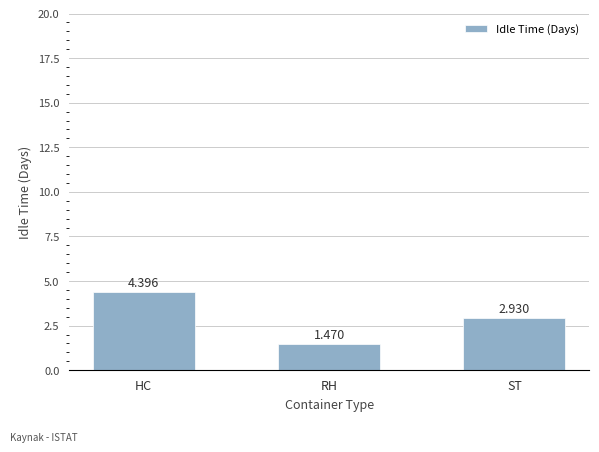

At which label does the data first exceed 2?

HC